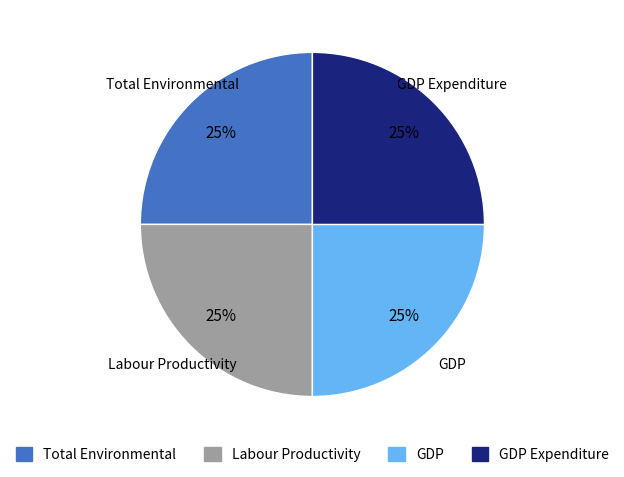

Is there any slice that represents more than half of the pie?

No